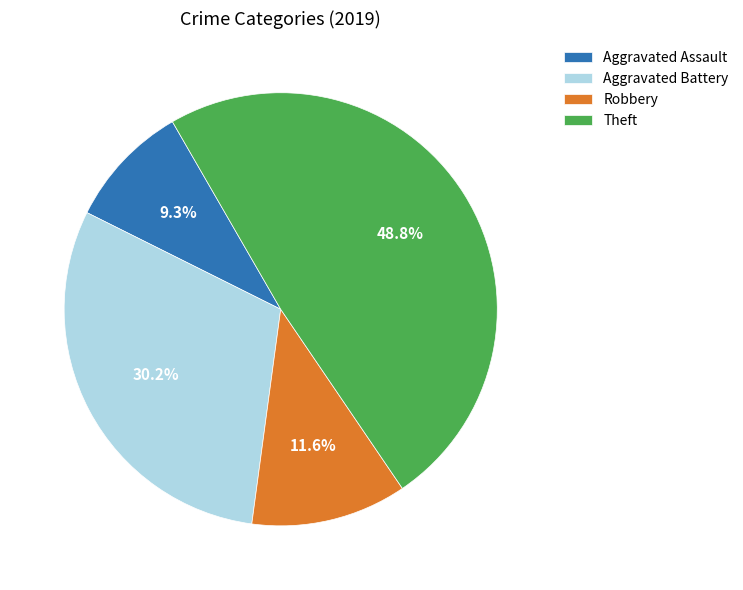

Which has a higher value, Aggravated Assault or Robbery?

Robbery